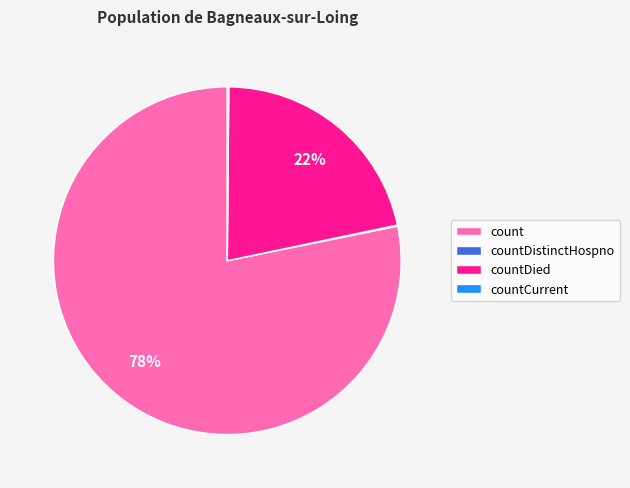

Which category has the biggest portion of the pie?

count